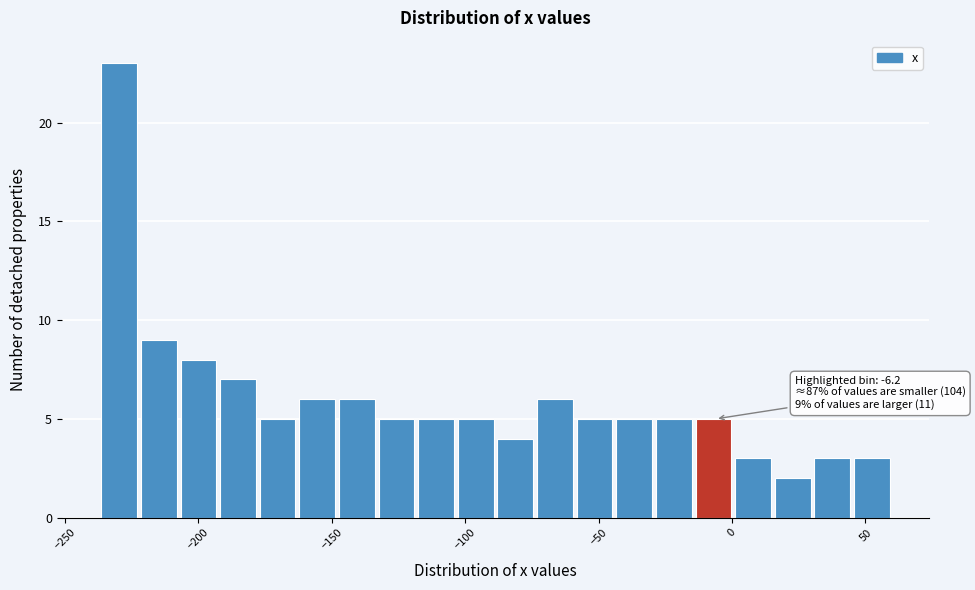

Around what value on the x-axis is the tallest bar? Give the approximate position of its centre, as read against the axis.

-230